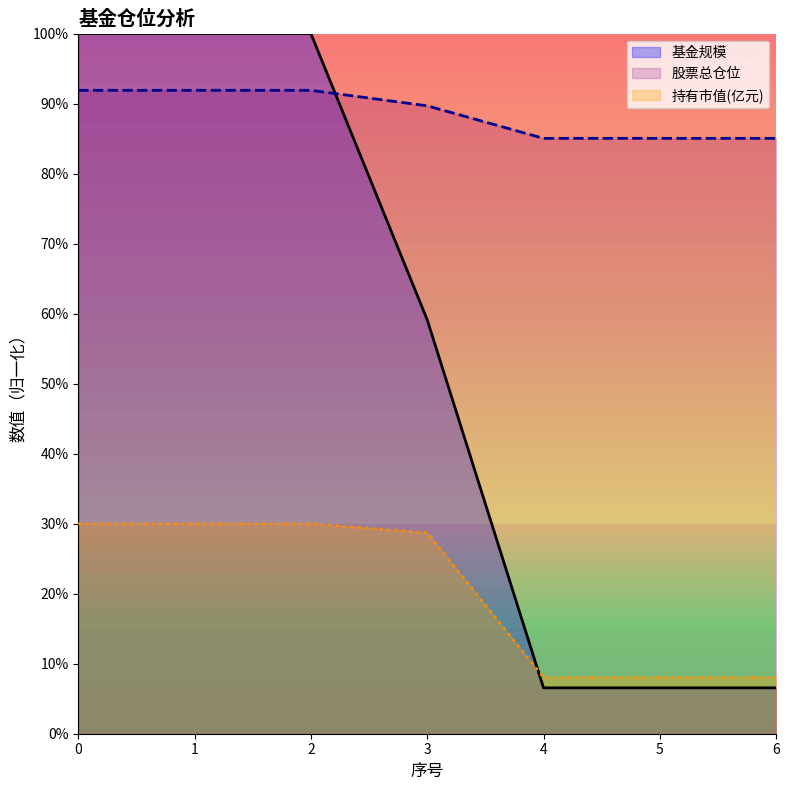

What is the value of the 持有市值(亿元) point at the 3rd from the left?

30.0